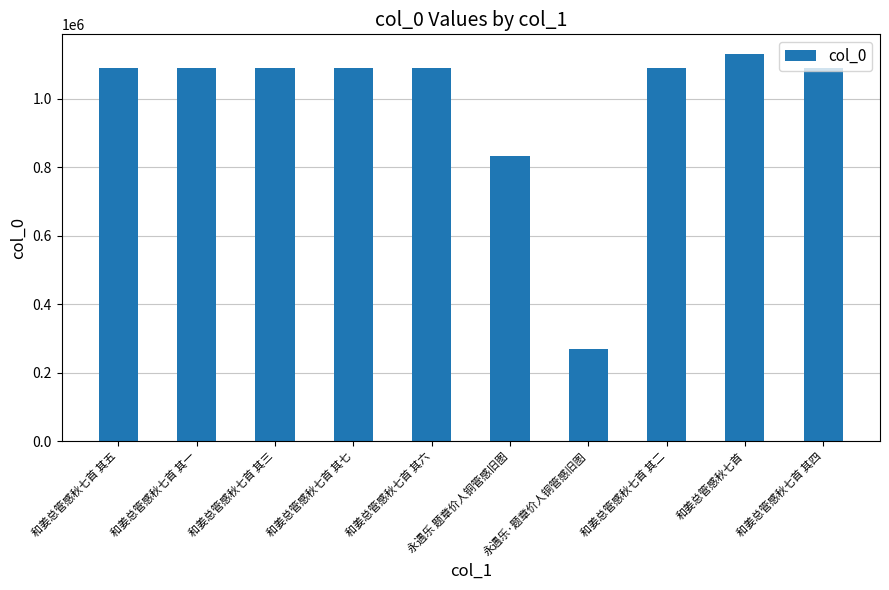

At which category does the chart reach its minimum across all series?

永遇乐·题章价人铜管感旧图